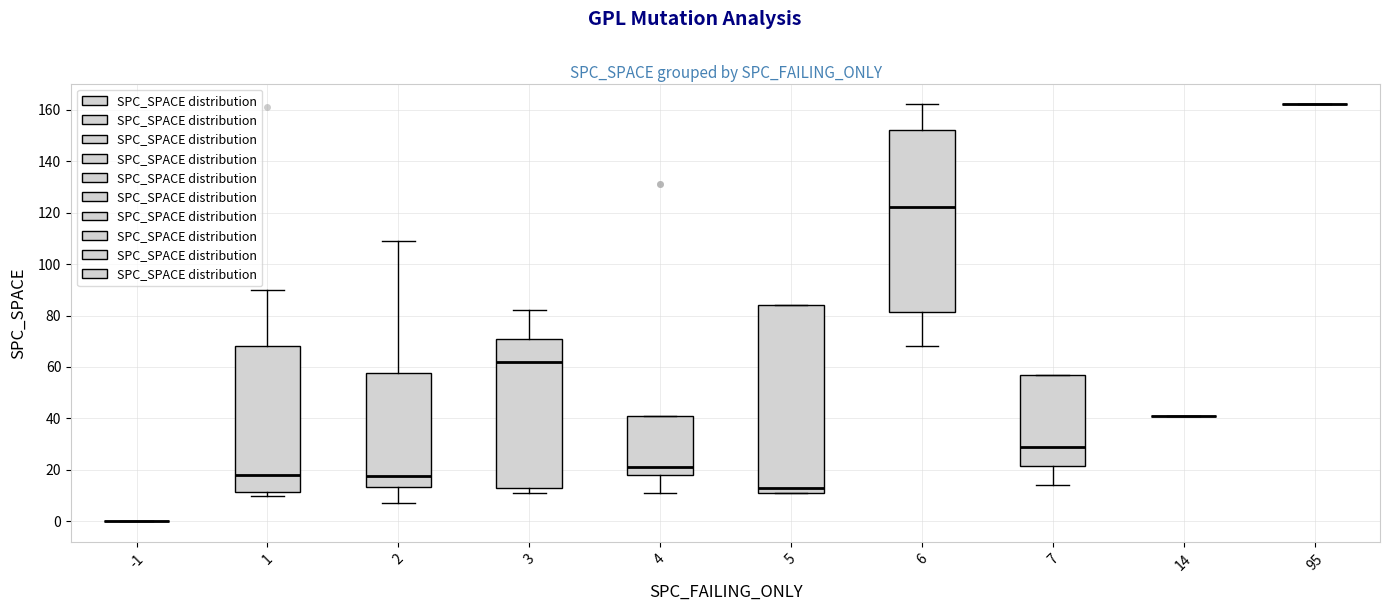

Reading left to right, read every box against the y-axis: the position of its median line, the range the box covers, and the ends of its whiskers. The values are not printed on the chart, so give them approximately, as read against the axis.

-1: box collapsed to a line at 0, whiskers 0 to 0
1: median 18, box 12 to 68, whiskers 10 to 90
2: median 18, box 14 to 58, whiskers 8 to 110
3: median 62, box 14 to 72, whiskers 12 to 82
4: median 22, box 18 to 42, whiskers 12 to 42
5: median 14, box 12 to 84, whiskers 12 to 84
6: median 122, box 82 to 152, whiskers 68 to 162
7: median 30, box 22 to 58, whiskers 14 to 58
14: box collapsed to a line at 42, whiskers 42 to 42
95: box collapsed to a line at 162, whiskers 162 to 162